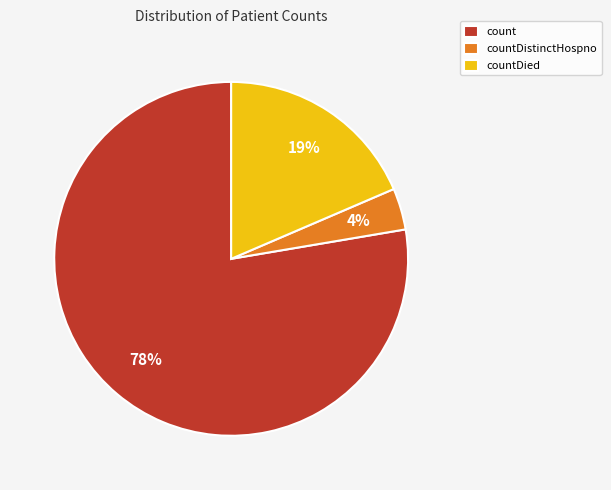

Which category accounts for the majority?

count